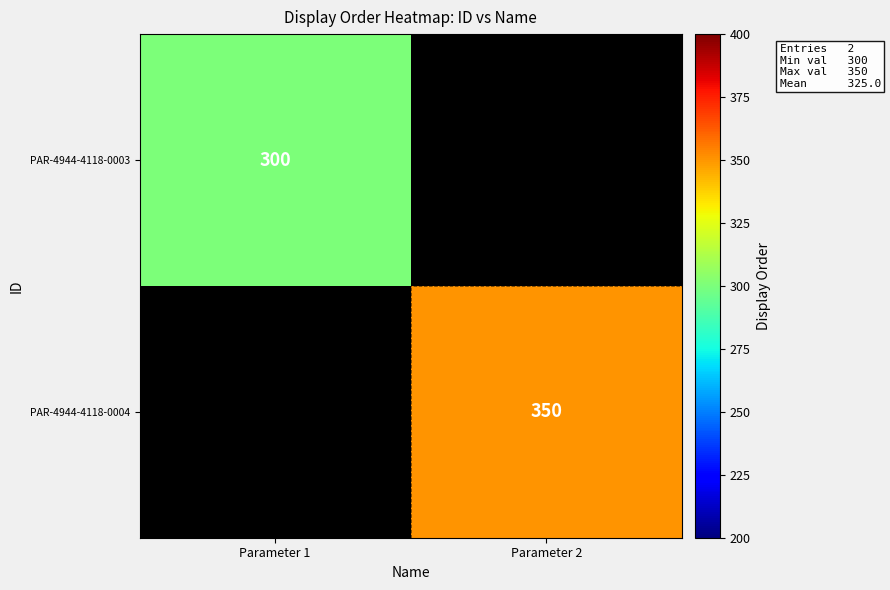

The PAR-4944-4118-0004 series shows 350 at Parameter 2. True or false?

True